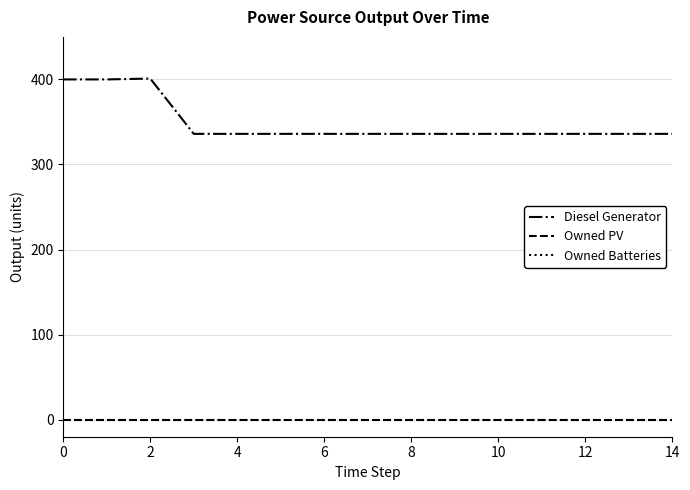

True or false: Owned PV has more than 1 points higher than both neighbors.

False